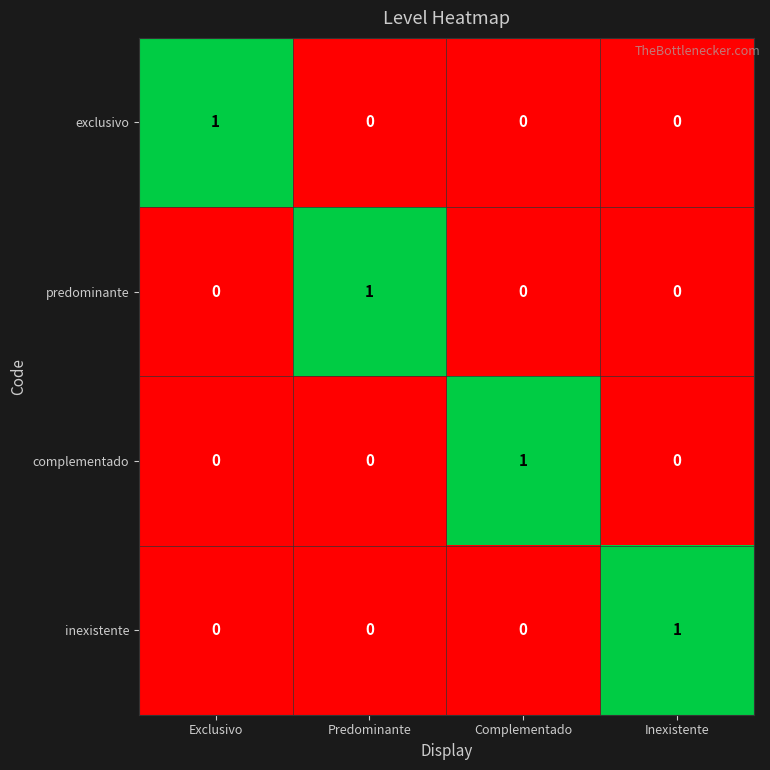

Reading left to right, extract all data points from this chart.

exclusivo: 1	0	0	0
predominante: 0	1	0	0
complementado: 0	0	1	0
inexistente: 0	0	0	1